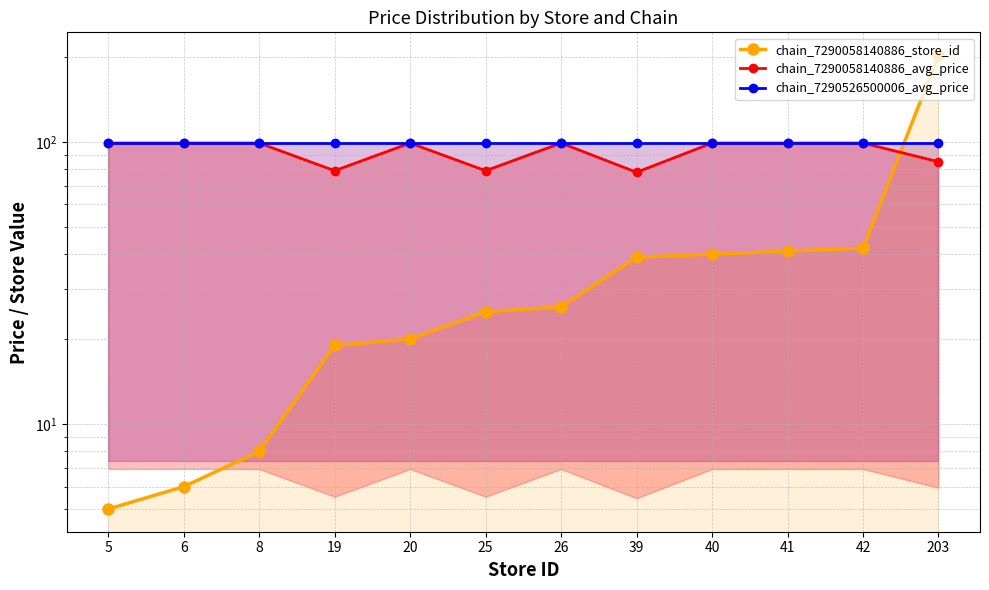

What is the lowest value of the chain_7290058140886_store_id series?

5